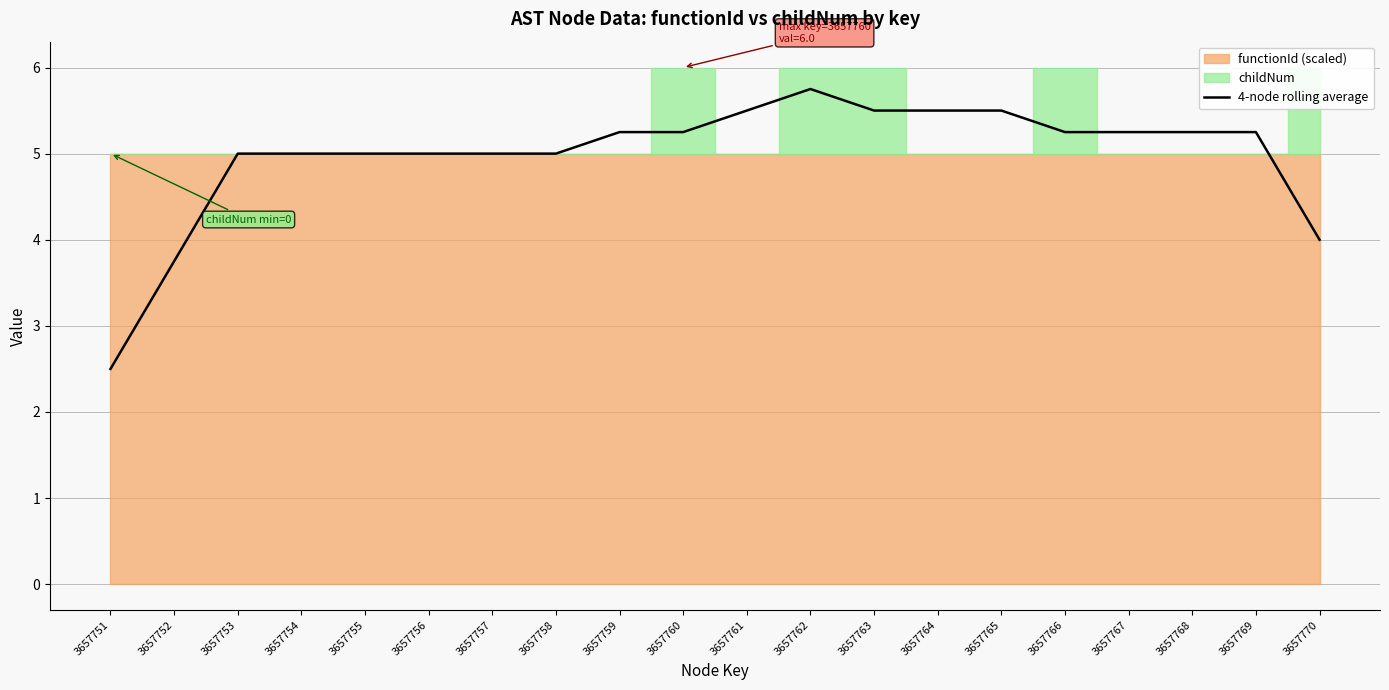

What is the maximum value for 4-node rolling average?

5.8